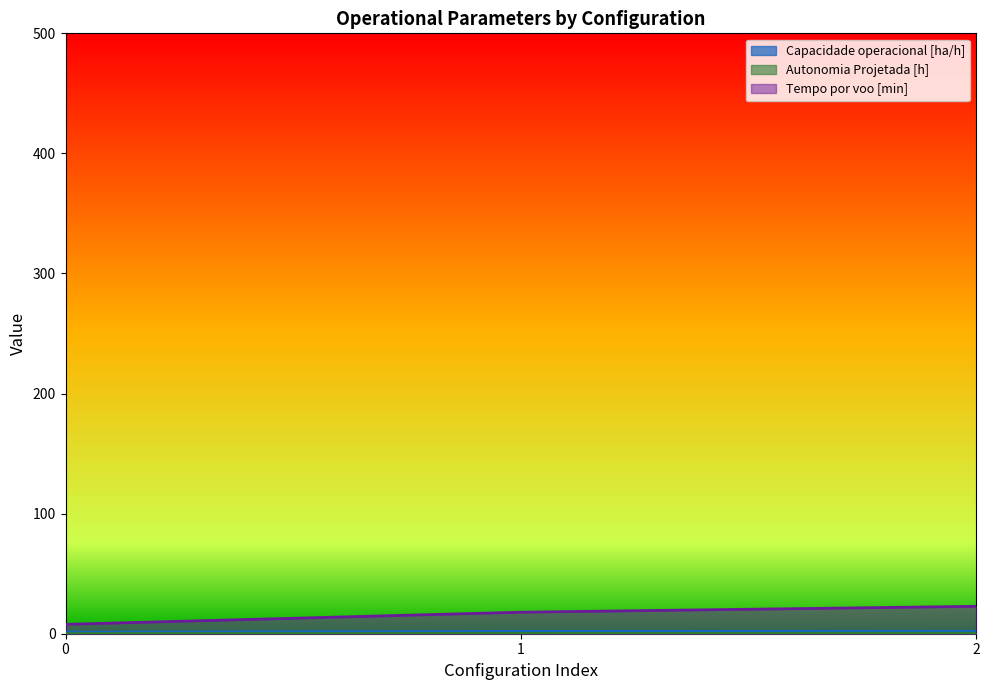

Does the chart have visible grid lines?

No